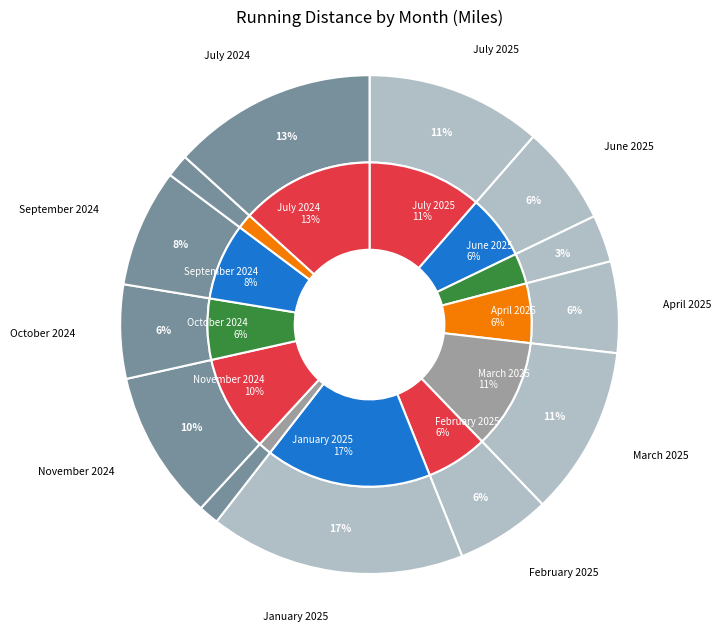

To the nearest percent, what percentage of the pie is February 2025?

6%